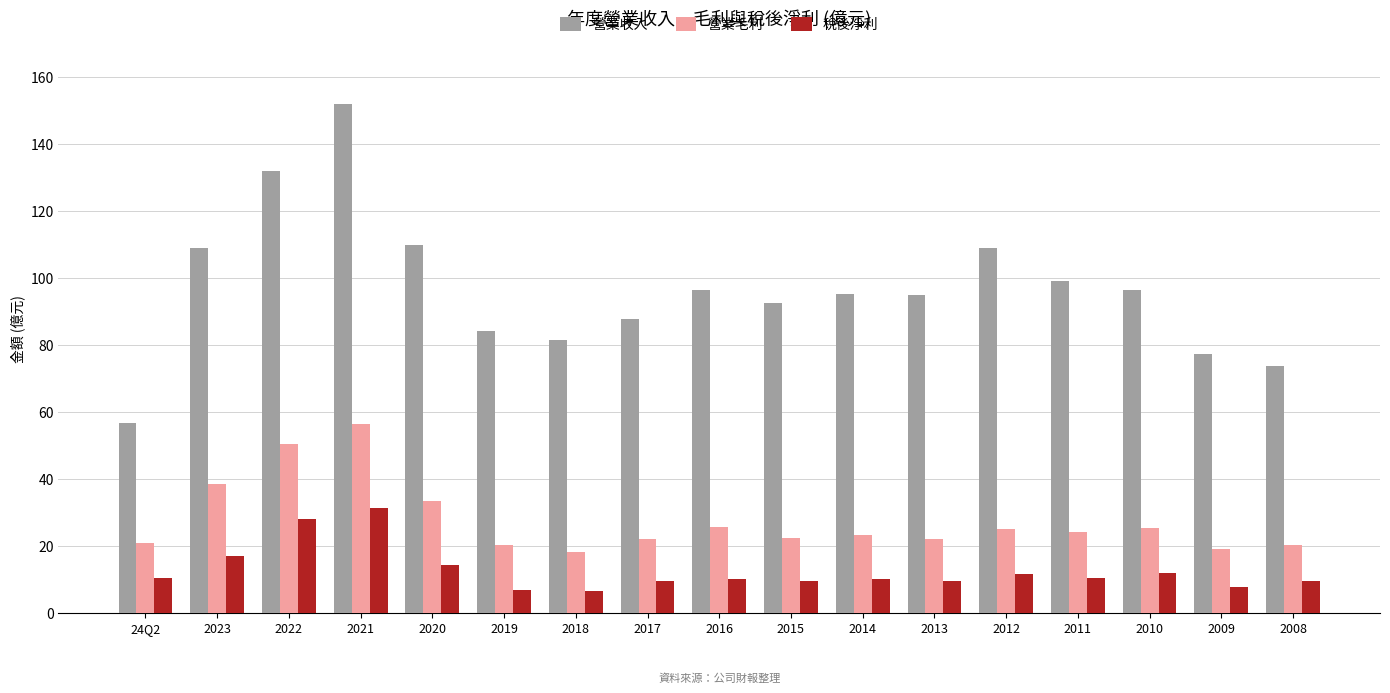

Which label corresponds to the largest value in the chart?

2021